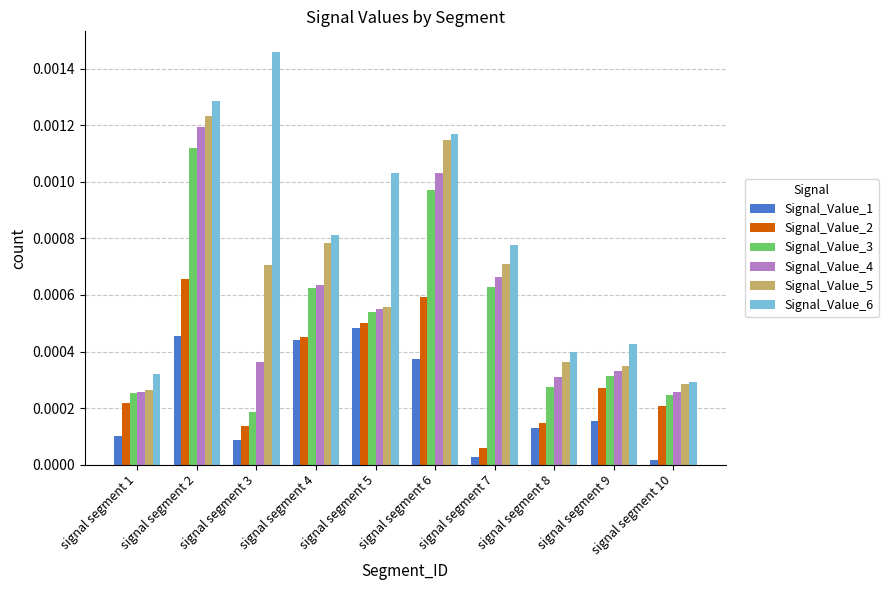

Where is Signal_Value_2 nearest to the value 0?

signal segment 7